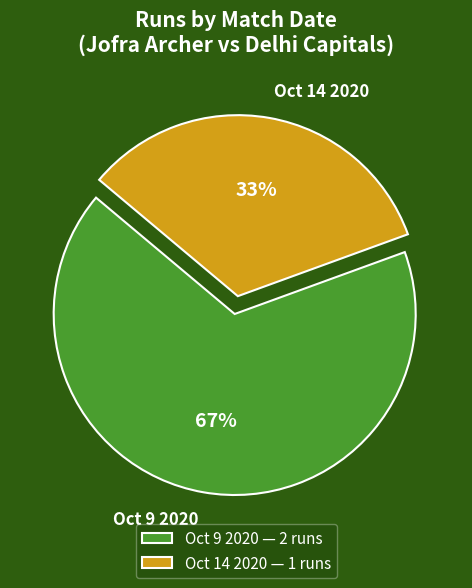

Do Oct 14 2020 and Oct 9 2020 together represent more than half of the pie?

Yes